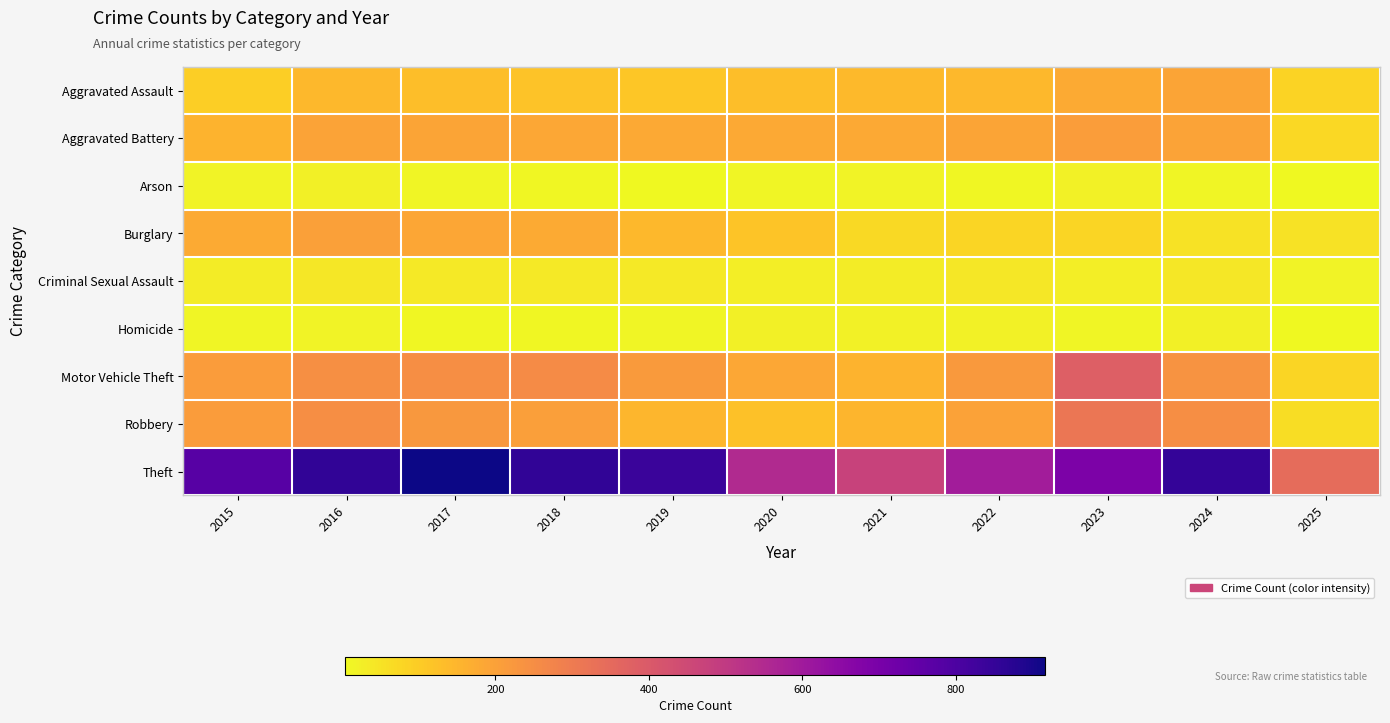

At which category is the sum across all series the highest?

2016